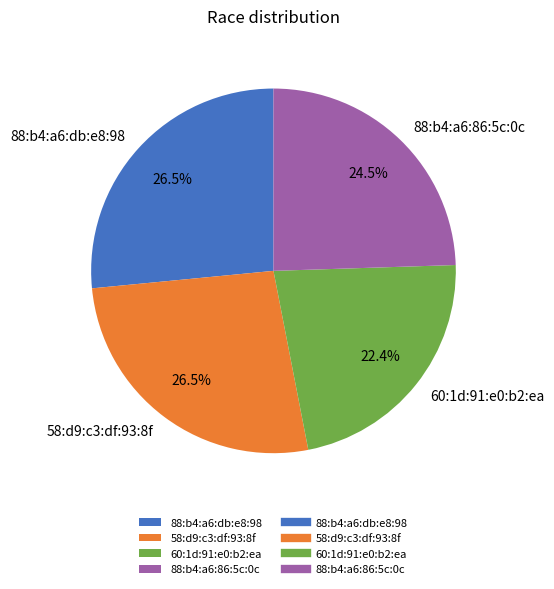

Which has a higher value, 88:b4:a6:86:5c:0c or 58:d9:c3:df:93:8f?

58:d9:c3:df:93:8f